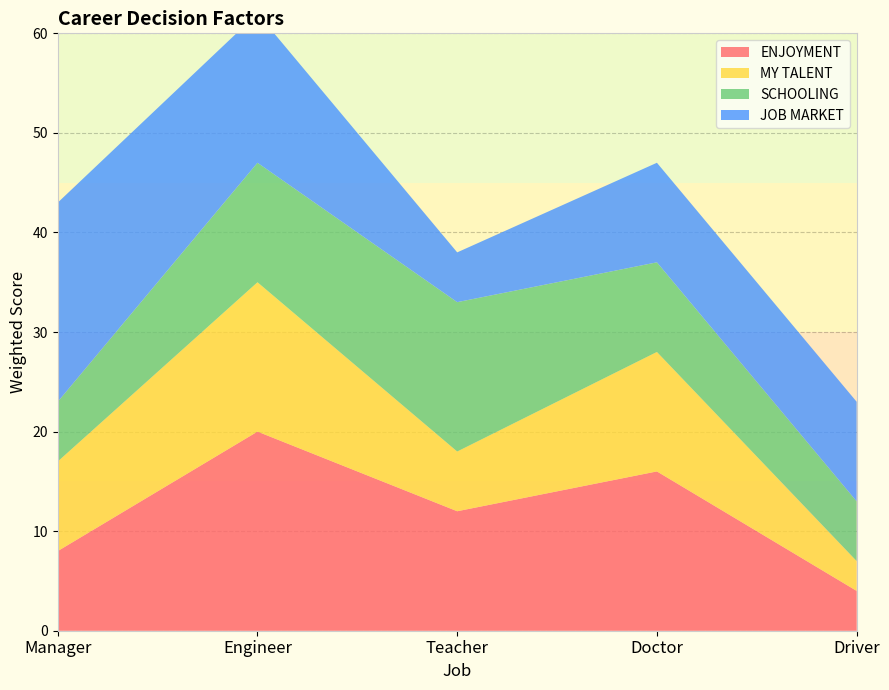

Reading right to left, transcribe all the data shown in this chart.

ENJOYMENT: Driver=4	Doctor=16	Teacher=12	Engineer=20	Manager=8
MY TALENT: Driver=3	Doctor=12	Teacher=6	Engineer=15	Manager=9
SCHOOLING: Driver=6	Doctor=9	Teacher=15	Engineer=12	Manager=6
JOB MARKET: Driver=10	Doctor=10	Teacher=5	Engineer=15	Manager=20